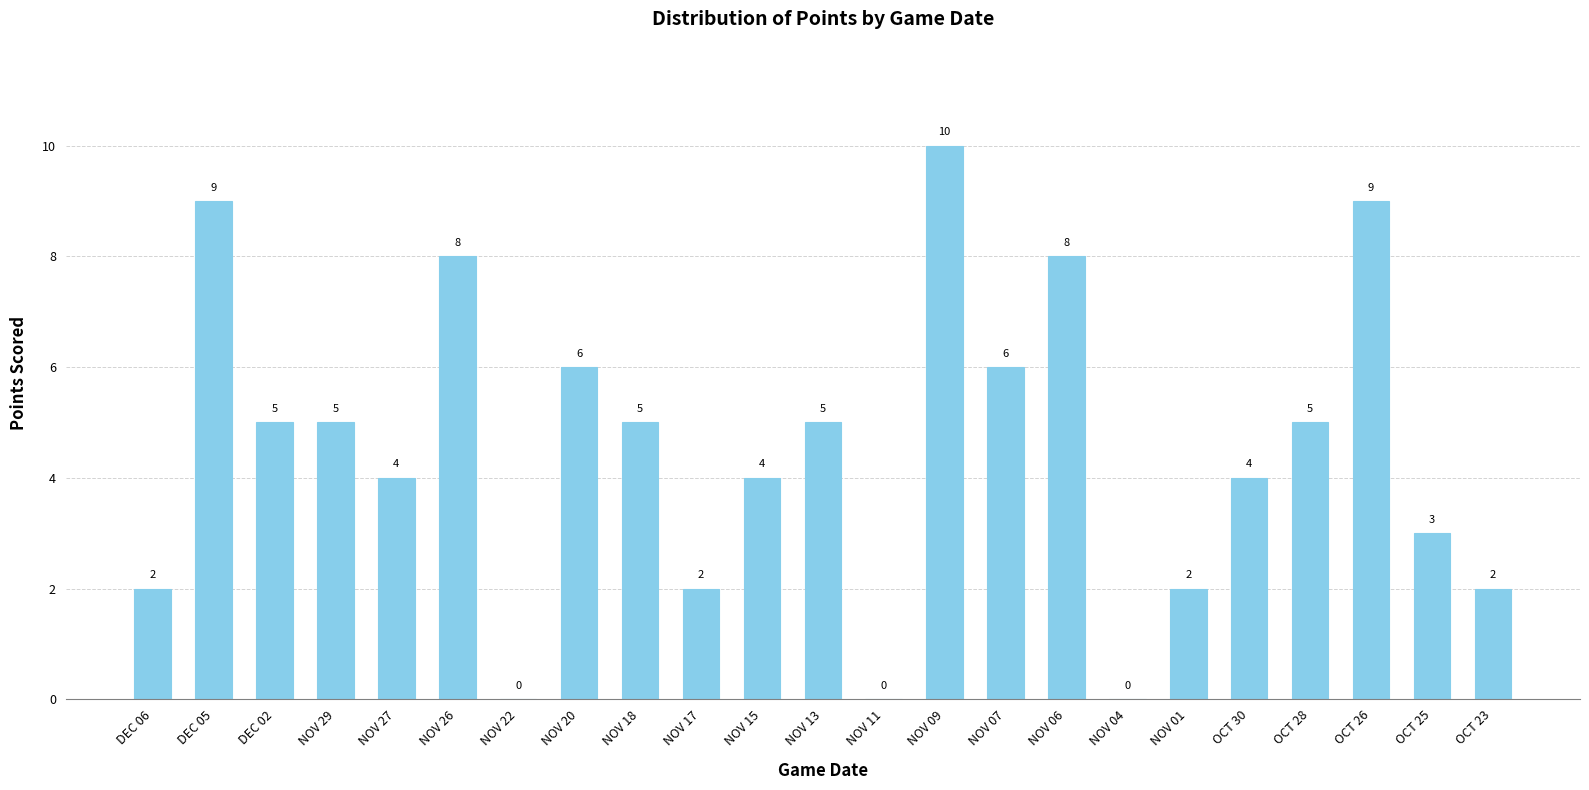

What is the sum of the values at NOV 29 and NOV 17?

7